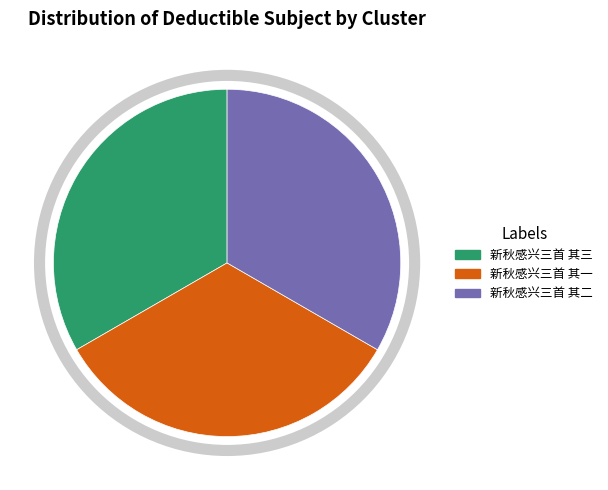

Is there a majority slice in this chart?

No